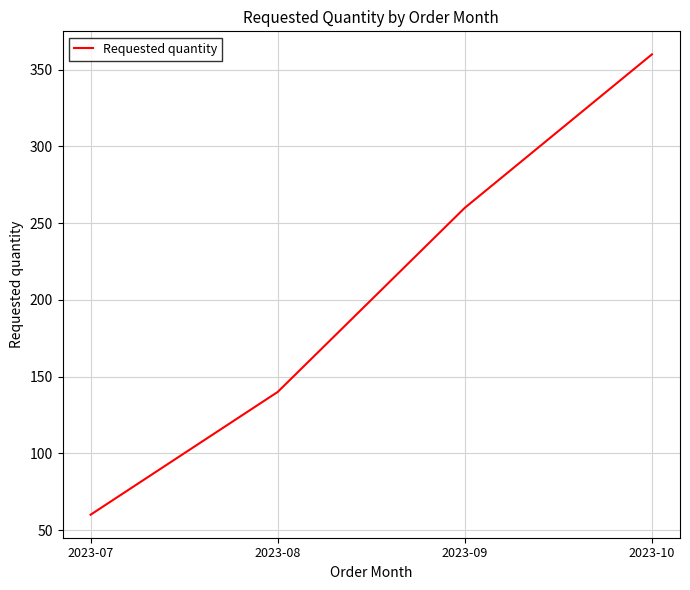

Rank the categories by value from highest to lowest.

2023-10, 2023-09, 2023-08, 2023-07